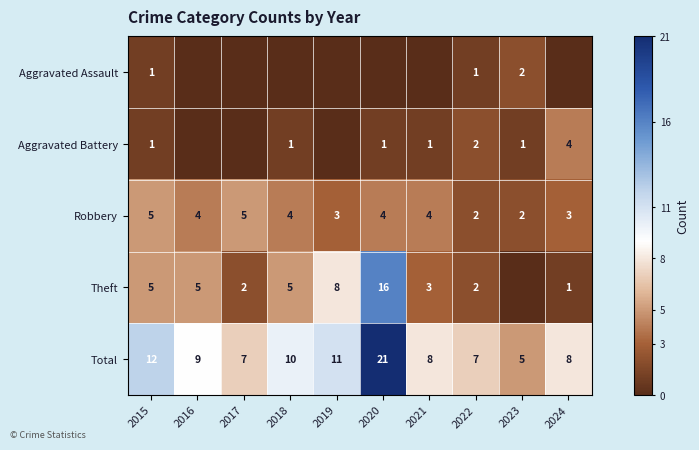

What is the average value of the Total series?

10